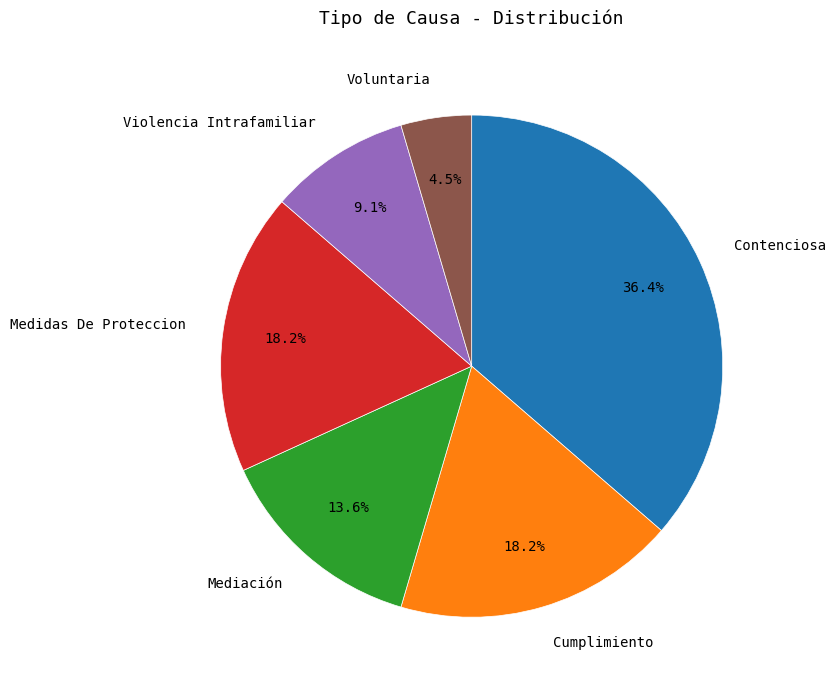

To the nearest percent, what is the difference between the Voluntaria and Cumplimiento slice percentages?

14%